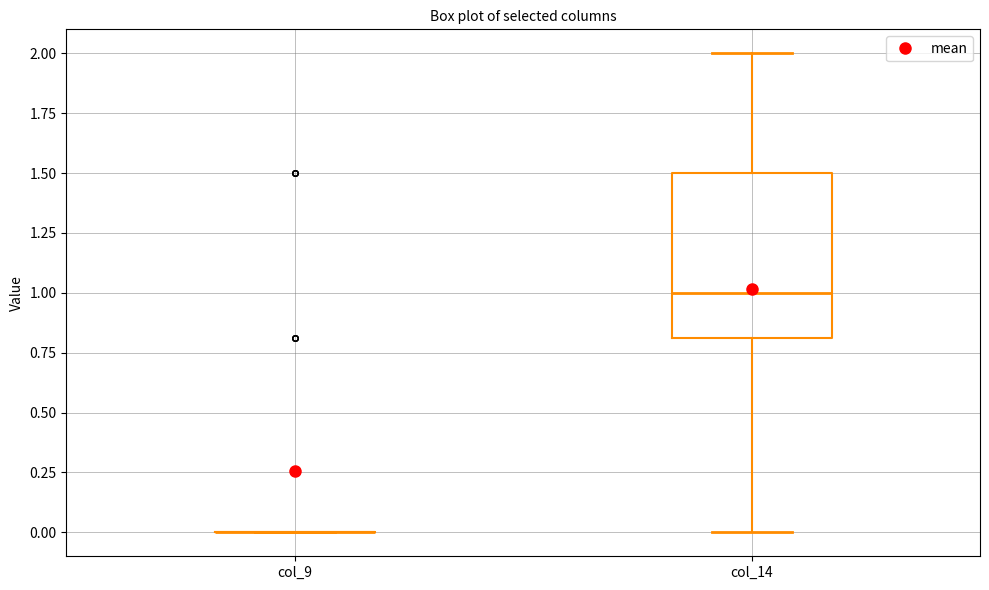

Where does the median line of the box for col_14 sit on the y-axis? The values are not printed on the chart, so give them approximately, as read against the axis.

1.0